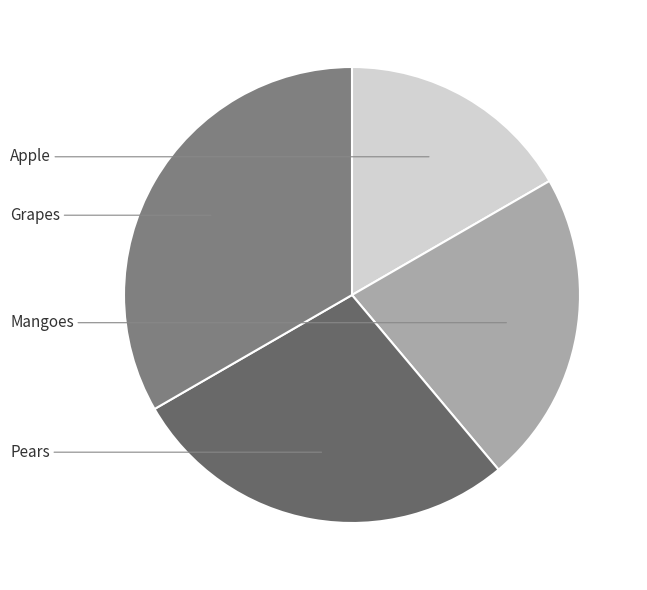

True or false: Grapes accounts for 33% of the total.

True